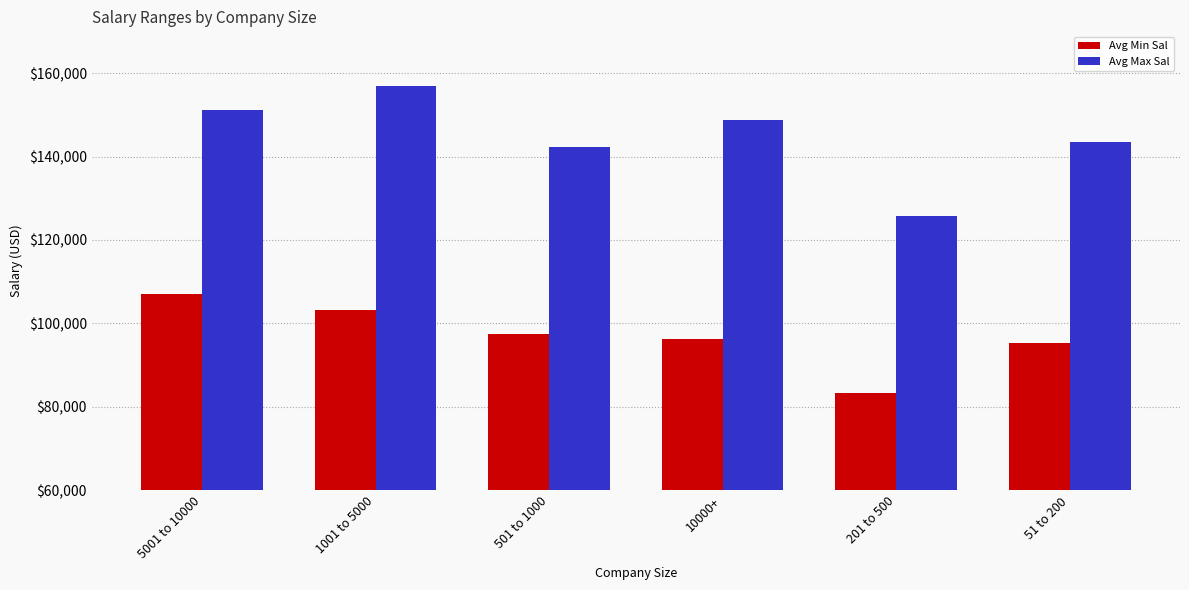

What is the difference between the highest and lowest values at 5001 to 10000?

43941.2